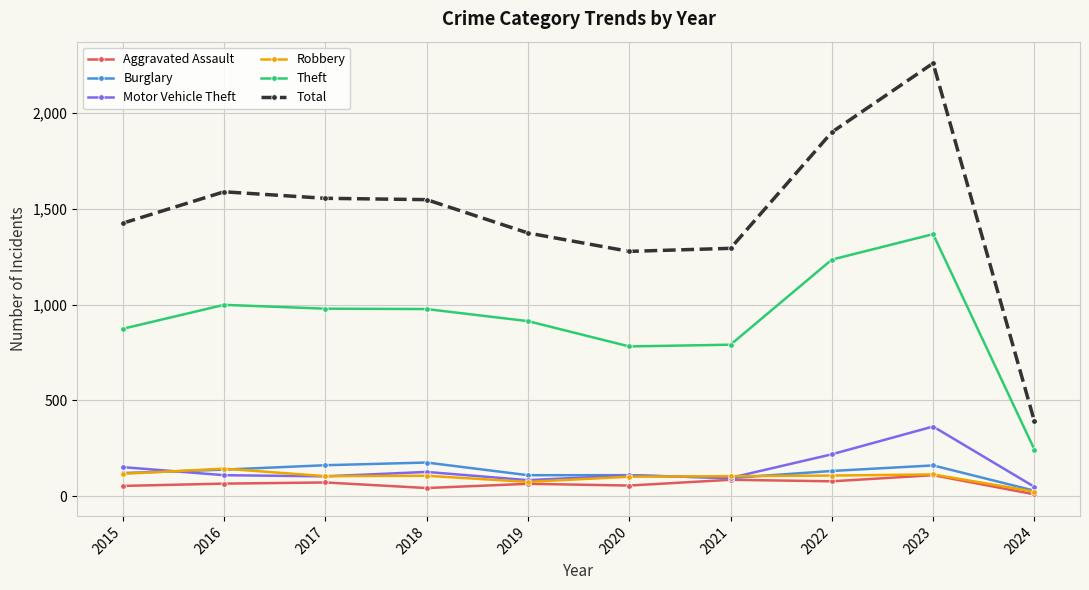

What is the approximate value of Robbery at 2022, to the nearest 10?

110